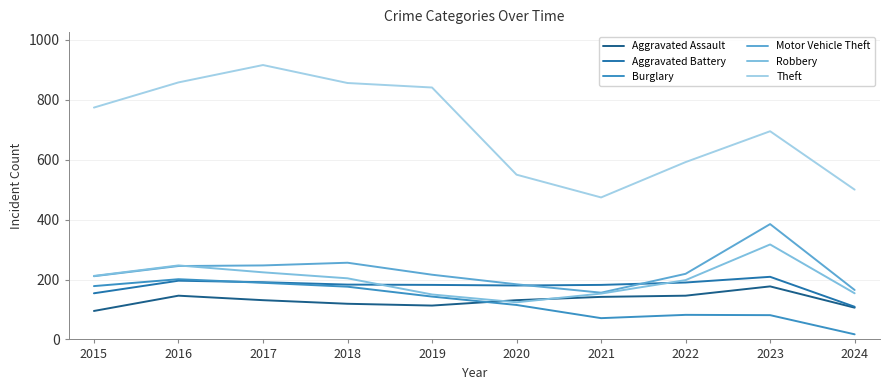

Is the value of Robbery at 2018 greater than the value of Aggravated Battery at 2018?

Yes